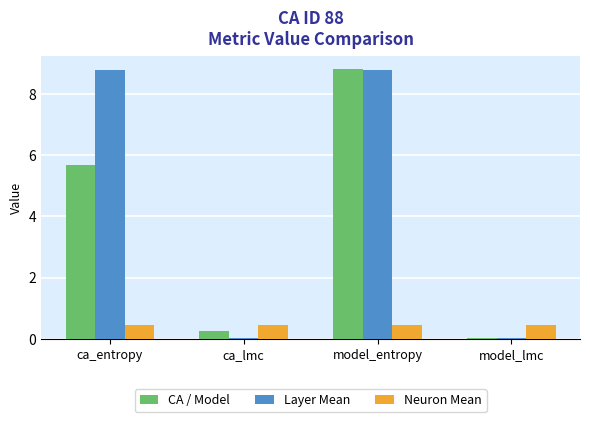

The value of CA / Model at ca_lmc is 0.3. True or false?

True